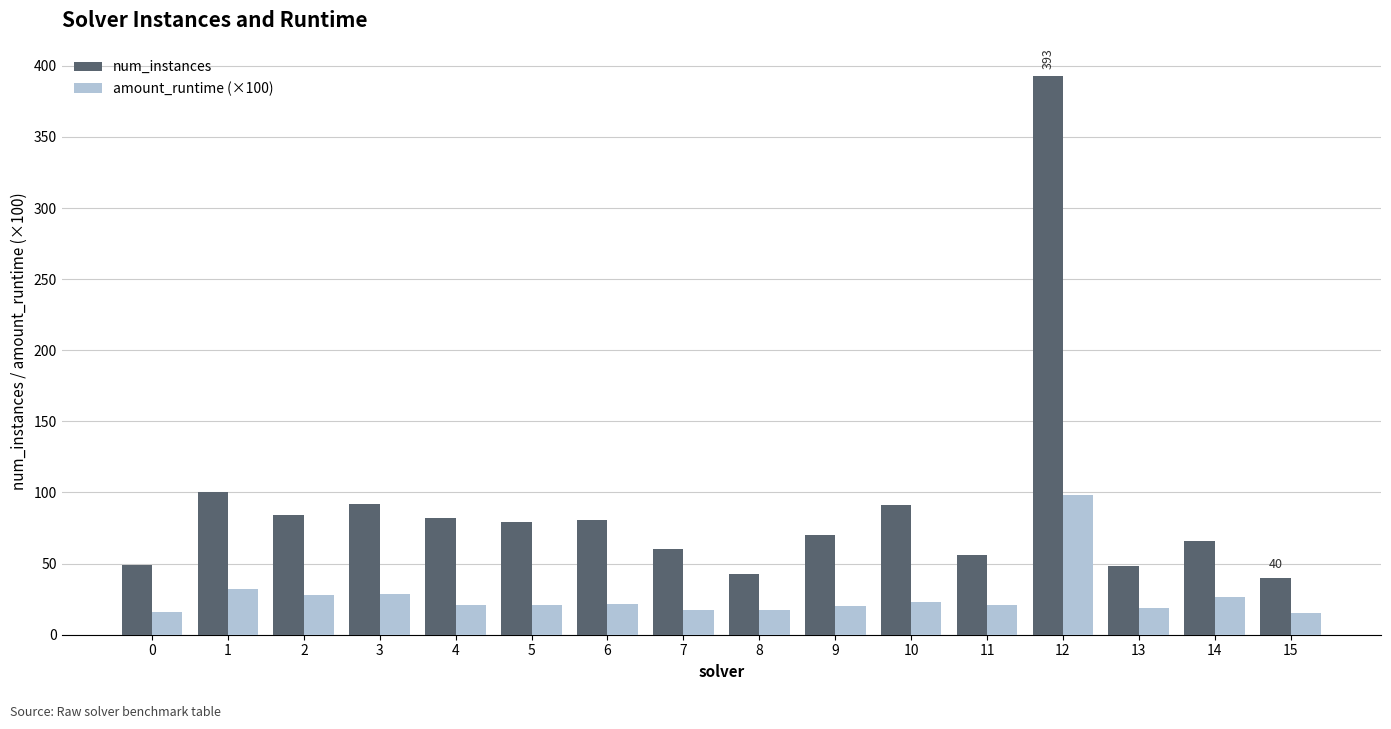

The value of num_instances at 6 is 143.2. True or false?

False